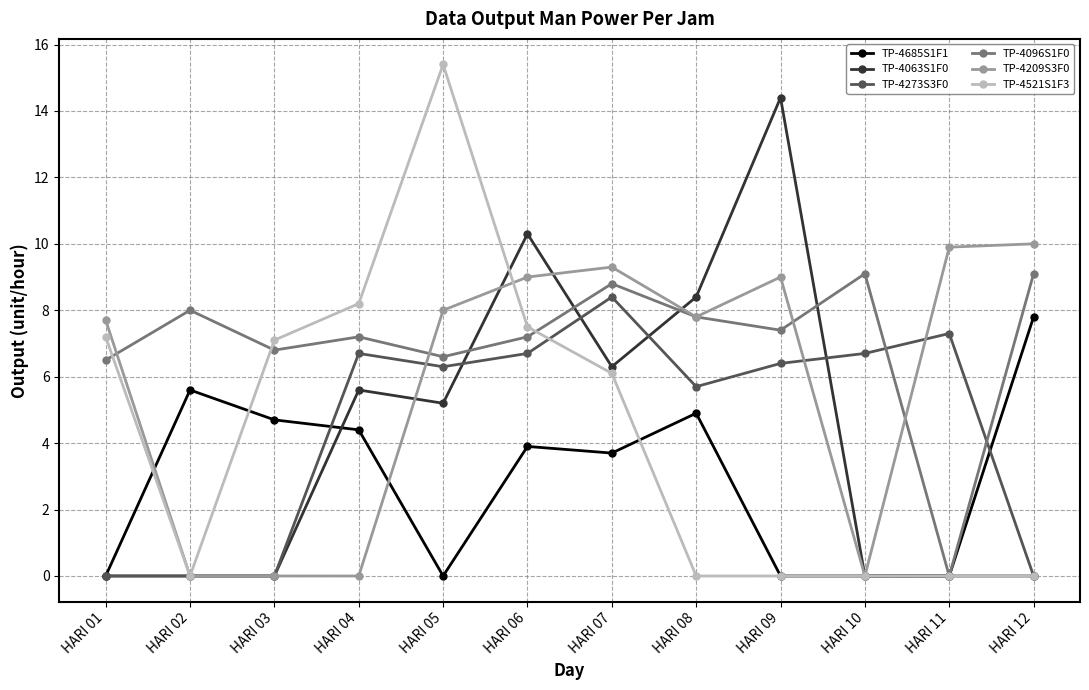

True or false: TP-4685S1F1 has more than 1 interior local peaks.

True